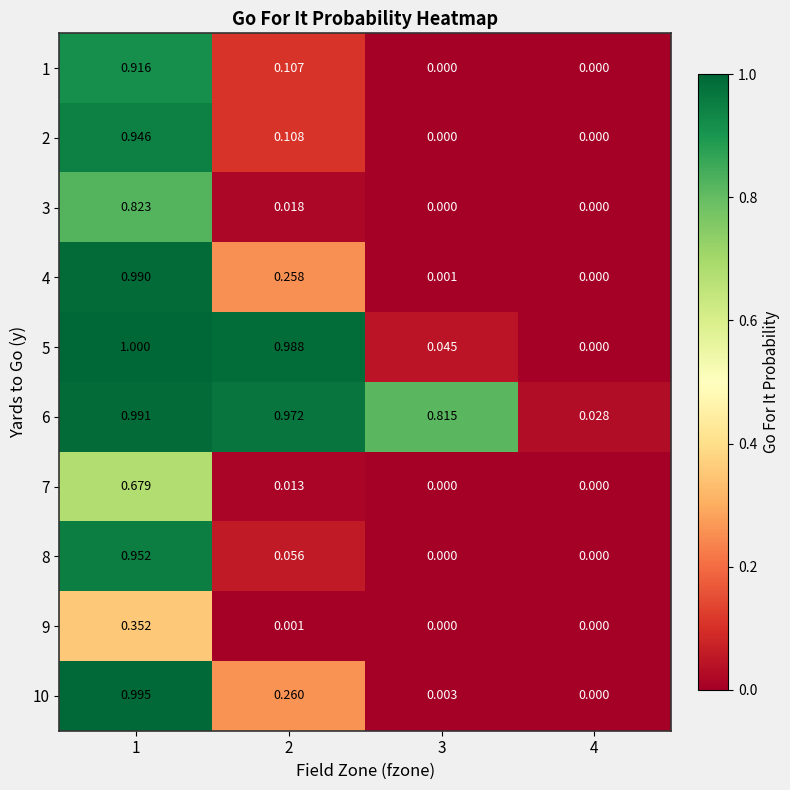

Is the value of 7 at 1 greater than the value of 3 at 1?

No